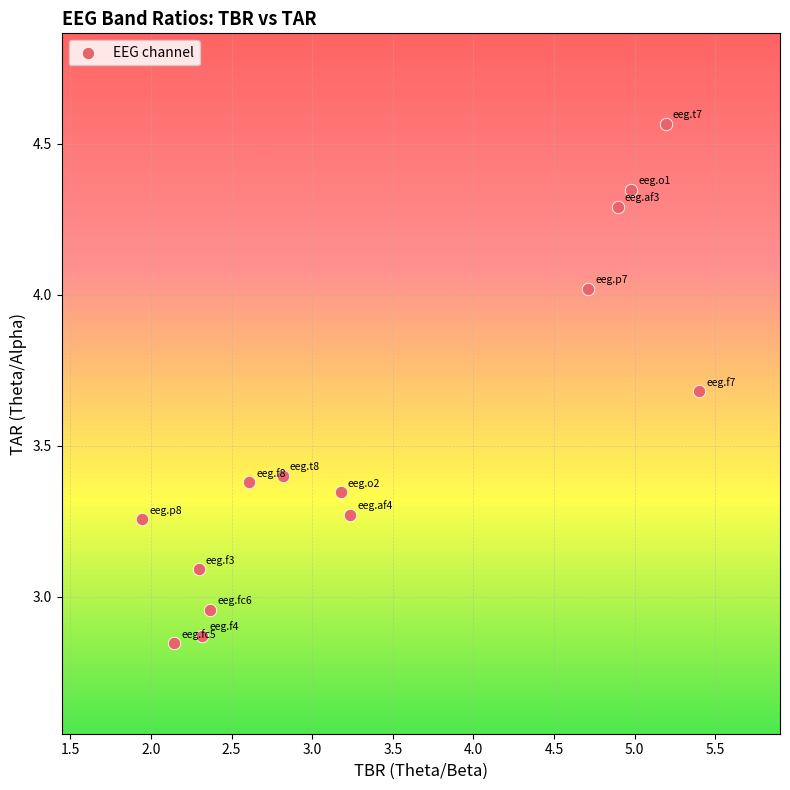

What is the range of Y values (max minus min)?

1.7